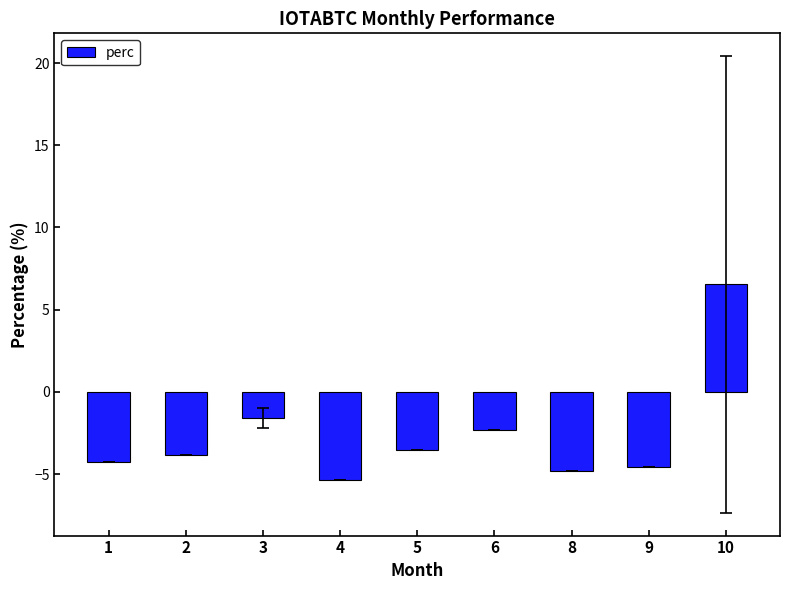

Which category has the highest value across all series?

10